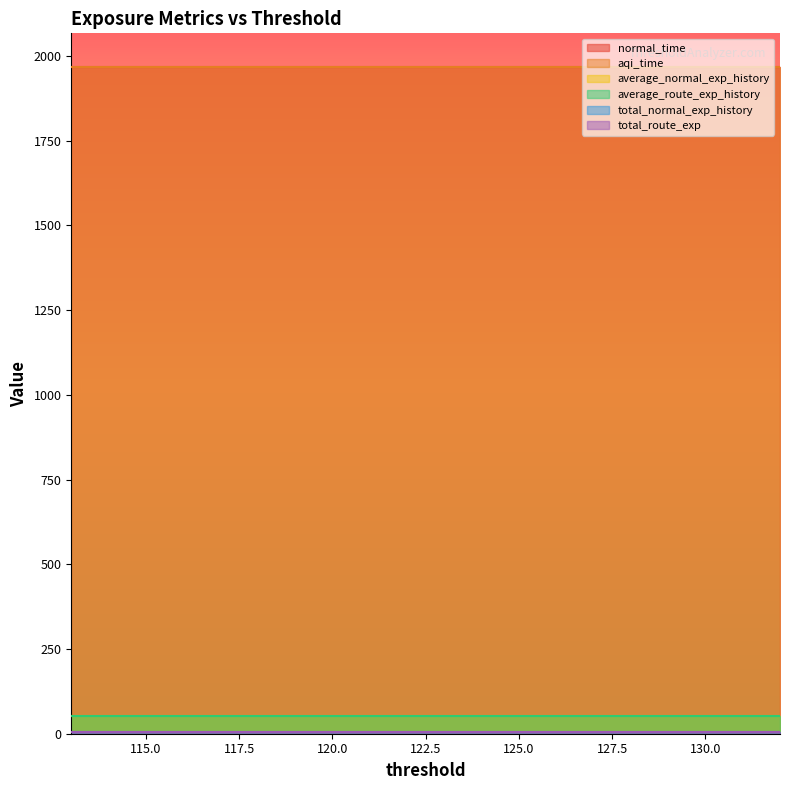

At which category is the sum across all series the highest?

132